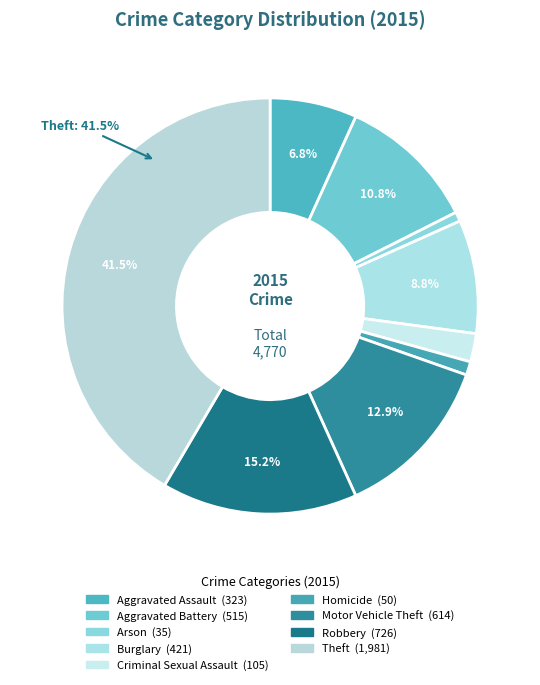

Does any single category account for the majority?

No